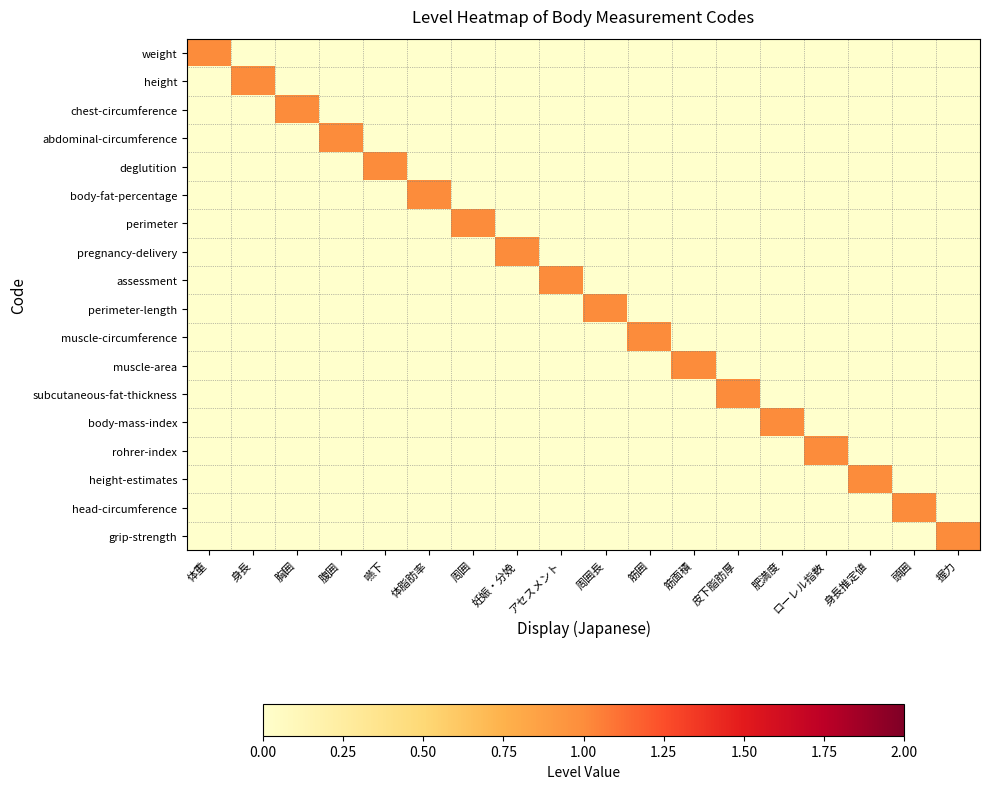

Reading left to right, transcribe all the data shown in this chart.

weight: 体重=1	身長=0	胸囲=0	腹囲=0	嚥下=0	体脂肪率=0	周囲=0	妊娠・分娩=0	アセスメント=0	周囲長=0	筋囲=0	筋面積=0	皮下脂肪厚=0	肥満度=0	ローレル指数=0	身長推定値=0	頭囲=0	握力=0
height: 体重=0	身長=1	胸囲=0	腹囲=0	嚥下=0	体脂肪率=0	周囲=0	妊娠・分娩=0	アセスメント=0	周囲長=0	筋囲=0	筋面積=0	皮下脂肪厚=0	肥満度=0	ローレル指数=0	身長推定値=0	頭囲=0	握力=0
chest-circumference: 体重=0	身長=0	胸囲=1	腹囲=0	嚥下=0	体脂肪率=0	周囲=0	妊娠・分娩=0	アセスメント=0	周囲長=0	筋囲=0	筋面積=0	皮下脂肪厚=0	肥満度=0	ローレル指数=0	身長推定値=0	頭囲=0	握力=0
abdominal-circumference: 体重=0	身長=0	胸囲=0	腹囲=1	嚥下=0	体脂肪率=0	周囲=0	妊娠・分娩=0	アセスメント=0	周囲長=0	筋囲=0	筋面積=0	皮下脂肪厚=0	肥満度=0	ローレル指数=0	身長推定値=0	頭囲=0	握力=0
deglutition: 体重=0	身長=0	胸囲=0	腹囲=0	嚥下=1	体脂肪率=0	周囲=0	妊娠・分娩=0	アセスメント=0	周囲長=0	筋囲=0	筋面積=0	皮下脂肪厚=0	肥満度=0	ローレル指数=0	身長推定値=0	頭囲=0	握力=0
body-fat-percentage: 体重=0	身長=0	胸囲=0	腹囲=0	嚥下=0	体脂肪率=1	周囲=0	妊娠・分娩=0	アセスメント=0	周囲長=0	筋囲=0	筋面積=0	皮下脂肪厚=0	肥満度=0	ローレル指数=0	身長推定値=0	頭囲=0	握力=0
perimeter: 体重=0	身長=0	胸囲=0	腹囲=0	嚥下=0	体脂肪率=0	周囲=1	妊娠・分娩=0	アセスメント=0	周囲長=0	筋囲=0	筋面積=0	皮下脂肪厚=0	肥満度=0	ローレル指数=0	身長推定値=0	頭囲=0	握力=0
pregnancy-delivery: 体重=0	身長=0	胸囲=0	腹囲=0	嚥下=0	体脂肪率=0	周囲=0	妊娠・分娩=1	アセスメント=0	周囲長=0	筋囲=0	筋面積=0	皮下脂肪厚=0	肥満度=0	ローレル指数=0	身長推定値=0	頭囲=0	握力=0
assessment: 体重=0	身長=0	胸囲=0	腹囲=0	嚥下=0	体脂肪率=0	周囲=0	妊娠・分娩=0	アセスメント=1	周囲長=0	筋囲=0	筋面積=0	皮下脂肪厚=0	肥満度=0	ローレル指数=0	身長推定値=0	頭囲=0	握力=0
perimeter-length: 体重=0	身長=0	胸囲=0	腹囲=0	嚥下=0	体脂肪率=0	周囲=0	妊娠・分娩=0	アセスメント=0	周囲長=1	筋囲=0	筋面積=0	皮下脂肪厚=0	肥満度=0	ローレル指数=0	身長推定値=0	頭囲=0	握力=0
muscle-circumference: 体重=0	身長=0	胸囲=0	腹囲=0	嚥下=0	体脂肪率=0	周囲=0	妊娠・分娩=0	アセスメント=0	周囲長=0	筋囲=1	筋面積=0	皮下脂肪厚=0	肥満度=0	ローレル指数=0	身長推定値=0	頭囲=0	握力=0
muscle-area: 体重=0	身長=0	胸囲=0	腹囲=0	嚥下=0	体脂肪率=0	周囲=0	妊娠・分娩=0	アセスメント=0	周囲長=0	筋囲=0	筋面積=1	皮下脂肪厚=0	肥満度=0	ローレル指数=0	身長推定値=0	頭囲=0	握力=0
subcutaneous-fat-thickness: 体重=0	身長=0	胸囲=0	腹囲=0	嚥下=0	体脂肪率=0	周囲=0	妊娠・分娩=0	アセスメント=0	周囲長=0	筋囲=0	筋面積=0	皮下脂肪厚=1	肥満度=0	ローレル指数=0	身長推定値=0	頭囲=0	握力=0
body-mass-index: 体重=0	身長=0	胸囲=0	腹囲=0	嚥下=0	体脂肪率=0	周囲=0	妊娠・分娩=0	アセスメント=0	周囲長=0	筋囲=0	筋面積=0	皮下脂肪厚=0	肥満度=1	ローレル指数=0	身長推定値=0	頭囲=0	握力=0
rohrer-index: 体重=0	身長=0	胸囲=0	腹囲=0	嚥下=0	体脂肪率=0	周囲=0	妊娠・分娩=0	アセスメント=0	周囲長=0	筋囲=0	筋面積=0	皮下脂肪厚=0	肥満度=0	ローレル指数=1	身長推定値=0	頭囲=0	握力=0
height-estimates: 体重=0	身長=0	胸囲=0	腹囲=0	嚥下=0	体脂肪率=0	周囲=0	妊娠・分娩=0	アセスメント=0	周囲長=0	筋囲=0	筋面積=0	皮下脂肪厚=0	肥満度=0	ローレル指数=0	身長推定値=1	頭囲=0	握力=0
head-circumference: 体重=0	身長=0	胸囲=0	腹囲=0	嚥下=0	体脂肪率=0	周囲=0	妊娠・分娩=0	アセスメント=0	周囲長=0	筋囲=0	筋面積=0	皮下脂肪厚=0	肥満度=0	ローレル指数=0	身長推定値=0	頭囲=1	握力=0
grip-strength: 体重=0	身長=0	胸囲=0	腹囲=0	嚥下=0	体脂肪率=0	周囲=0	妊娠・分娩=0	アセスメント=0	周囲長=0	筋囲=0	筋面積=0	皮下脂肪厚=0	肥満度=0	ローレル指数=0	身長推定値=0	頭囲=0	握力=1